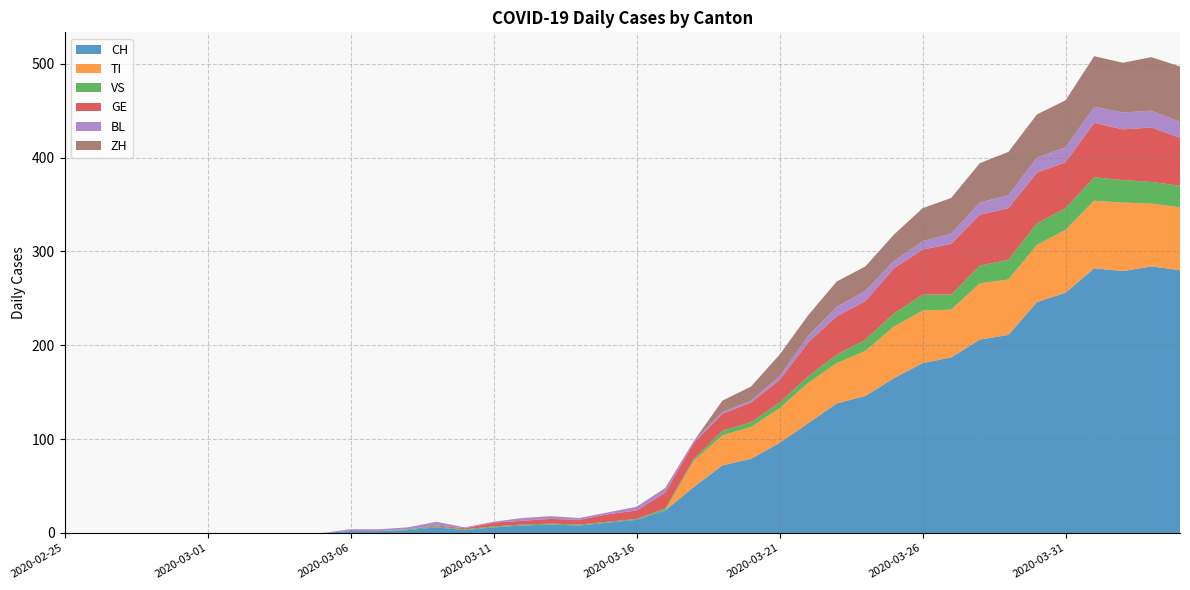

Reading left to right, transcribe all the data shown in this chart.

CH: 2020-02-25=0	2020-02-26=0	2020-02-27=0	2020-02-28=0	2020-02-29=0	2020-03-01=0	2020-03-02=0	2020-03-03=0	2020-03-04=0	2020-03-05=0	2020-03-06=2	2020-03-07=2	2020-03-08=3	2020-03-09=6	2020-03-10=3	2020-03-11=6	2020-03-12=8	2020-03-13=9	2020-03-14=8	2020-03-15=11	2020-03-16=14	2020-03-17=24	2020-03-18=49	2020-03-19=72	2020-03-20=79	2020-03-21=96	2020-03-22=117	2020-03-23=138	2020-03-24=146	2020-03-25=165	2020-03-26=181	2020-03-27=187	2020-03-28=206	2020-03-29=211	2020-03-30=246	2020-03-31=256	2020-04-01=282	2020-04-02=279	2020-04-03=284	2020-04-04=280
TI: 2020-02-25=0	2020-02-26=0	2020-02-27=0	2020-02-28=0	2020-02-29=0	2020-03-01=0	2020-03-02=0	2020-03-03=0	2020-03-04=0	2020-03-05=0	2020-03-06=0	2020-03-07=0	2020-03-08=0	2020-03-09=0	2020-03-10=0	2020-03-11=0	2020-03-12=0	2020-03-13=0	2020-03-14=0	2020-03-15=0	2020-03-16=0	2020-03-17=0	2020-03-18=28	2020-03-19=32	2020-03-20=34	2020-03-21=37	2020-03-22=43	2020-03-23=43	2020-03-24=48	2020-03-25=55	2020-03-26=56	2020-03-27=51	2020-03-28=60	2020-03-29=59	2020-03-30=61	2020-03-31=67	2020-04-01=72	2020-04-02=73	2020-04-03=67	2020-04-04=67
VS: 2020-02-25=0	2020-02-26=0	2020-02-27=0	2020-02-28=0	2020-02-29=0	2020-03-01=0	2020-03-02=0	2020-03-03=0	2020-03-04=0	2020-03-05=0	2020-03-06=0	2020-03-07=0	2020-03-08=1	2020-03-09=1	2020-03-10=1	2020-03-11=1	2020-03-12=1	2020-03-13=1	2020-03-14=1	2020-03-15=1	2020-03-16=1	2020-03-17=2	2020-03-18=2	2020-03-19=5	2020-03-20=5	2020-03-21=6	2020-03-22=7	2020-03-23=9	2020-03-24=12	2020-03-25=14	2020-03-26=17	2020-03-27=16	2020-03-28=19	2020-03-29=21	2020-03-30=23	2020-03-31=23	2020-04-01=25	2020-04-02=24	2020-04-03=23	2020-04-04=23
GE: 2020-02-25=0	2020-02-26=0	2020-02-27=0	2020-02-28=0	2020-02-29=0	2020-03-01=0	2020-03-02=0	2020-03-03=0	2020-03-04=0	2020-03-05=0	2020-03-06=0	2020-03-07=0	2020-03-08=0	2020-03-09=1	2020-03-10=1	2020-03-11=4	2020-03-12=4	2020-03-13=5	2020-03-14=5	2020-03-15=8	2020-03-16=9	2020-03-17=17	2020-03-18=17	2020-03-19=18	2020-03-20=21	2020-03-21=24	2020-03-22=36	2020-03-23=41	2020-03-24=41	2020-03-25=48	2020-03-26=48	2020-03-27=54	2020-03-28=54	2020-03-29=55	2020-03-30=54	2020-03-31=49	2020-04-01=58	2020-04-02=54	2020-04-03=58	2020-04-04=51
BL: 2020-02-25=0	2020-02-26=0	2020-02-27=0	2020-02-28=0	2020-02-29=0	2020-03-01=0	2020-03-02=0	2020-03-03=0	2020-03-04=0	2020-03-05=0	2020-03-06=2	2020-03-07=2	2020-03-08=2	2020-03-09=4	2020-03-10=1	2020-03-11=1	2020-03-12=3	2020-03-13=3	2020-03-14=2	2020-03-15=2	2020-03-16=4	2020-03-17=5	2020-03-18=2	2020-03-19=2	2020-03-20=2	2020-03-21=4	2020-03-22=7	2020-03-23=10	2020-03-24=11	2020-03-25=8	2020-03-26=9	2020-03-27=11	2020-03-28=13	2020-03-29=14	2020-03-30=16	2020-03-31=16	2020-04-01=17	2020-04-02=18	2020-04-03=18	2020-04-04=17
ZH: 2020-02-25=0	2020-02-26=0	2020-02-27=0	2020-02-28=0	2020-02-29=0	2020-03-01=0	2020-03-02=0	2020-03-03=0	2020-03-04=0	2020-03-05=0	2020-03-06=0	2020-03-07=0	2020-03-08=0	2020-03-09=0	2020-03-10=0	2020-03-11=0	2020-03-12=0	2020-03-13=0	2020-03-14=0	2020-03-15=0	2020-03-16=0	2020-03-17=0	2020-03-18=0	2020-03-19=12	2020-03-20=15	2020-03-21=23	2020-03-22=22	2020-03-23=27	2020-03-24=26	2020-03-25=28	2020-03-26=35	2020-03-27=38	2020-03-28=42	2020-03-29=46	2020-03-30=46	2020-03-31=50	2020-04-01=54	2020-04-02=53	2020-04-03=57	2020-04-04=59